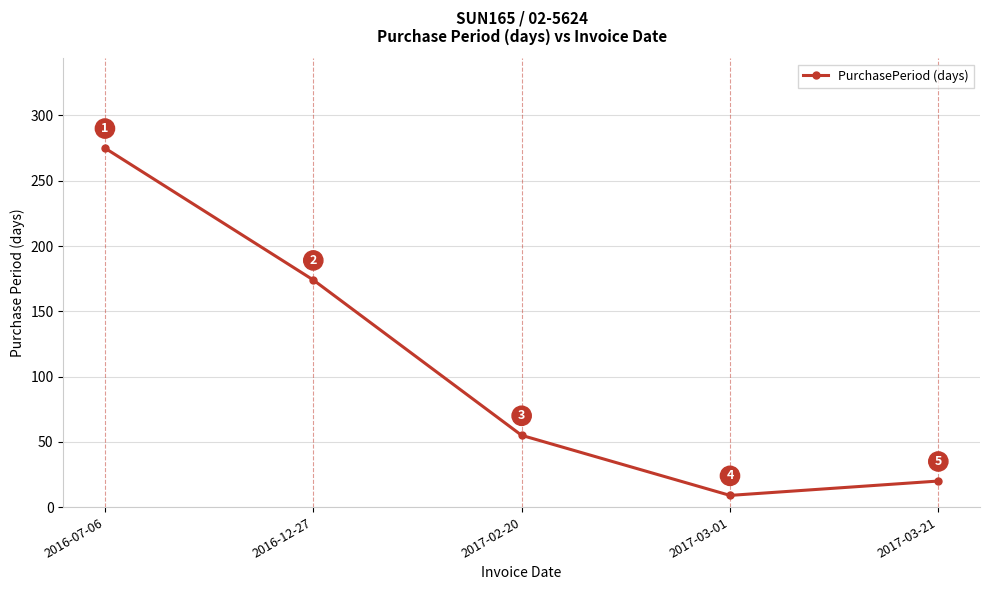

What is the ratio of the value at 2017-03-21 to the value at 2016-07-06?

0.1